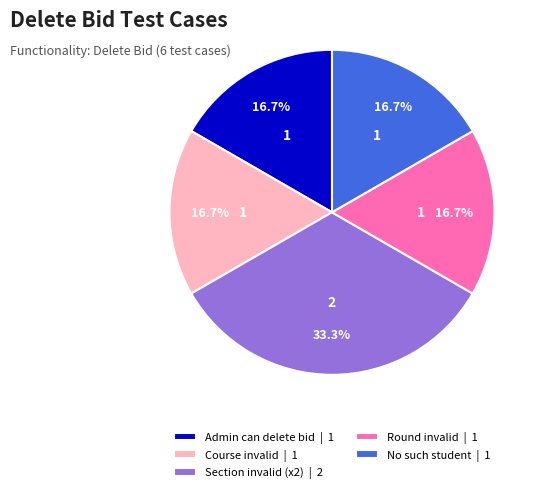

Count the number of slices in the pie.

5